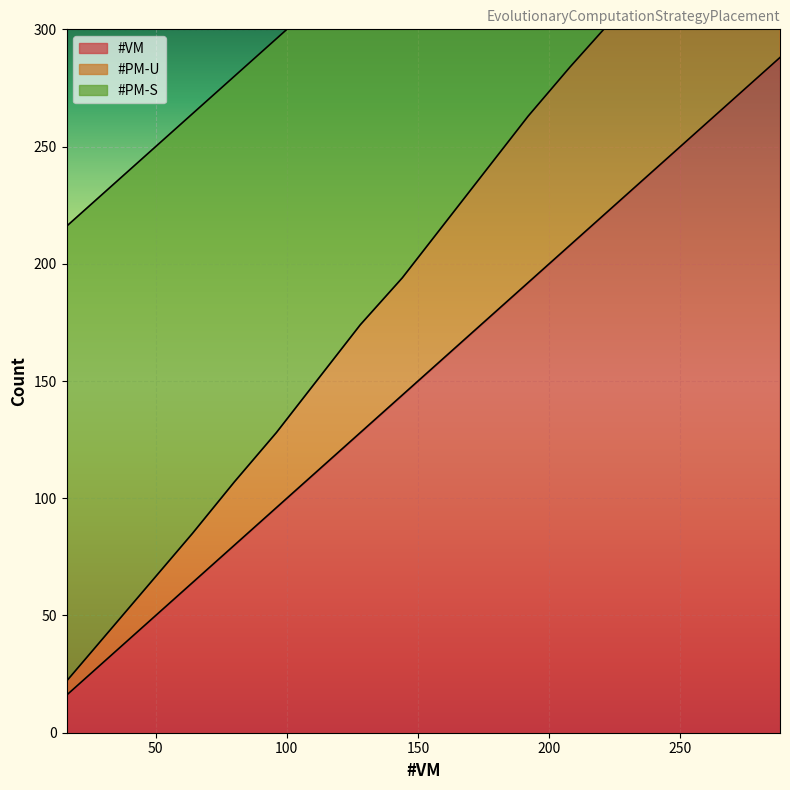

How many lines are shown in the chart?

3